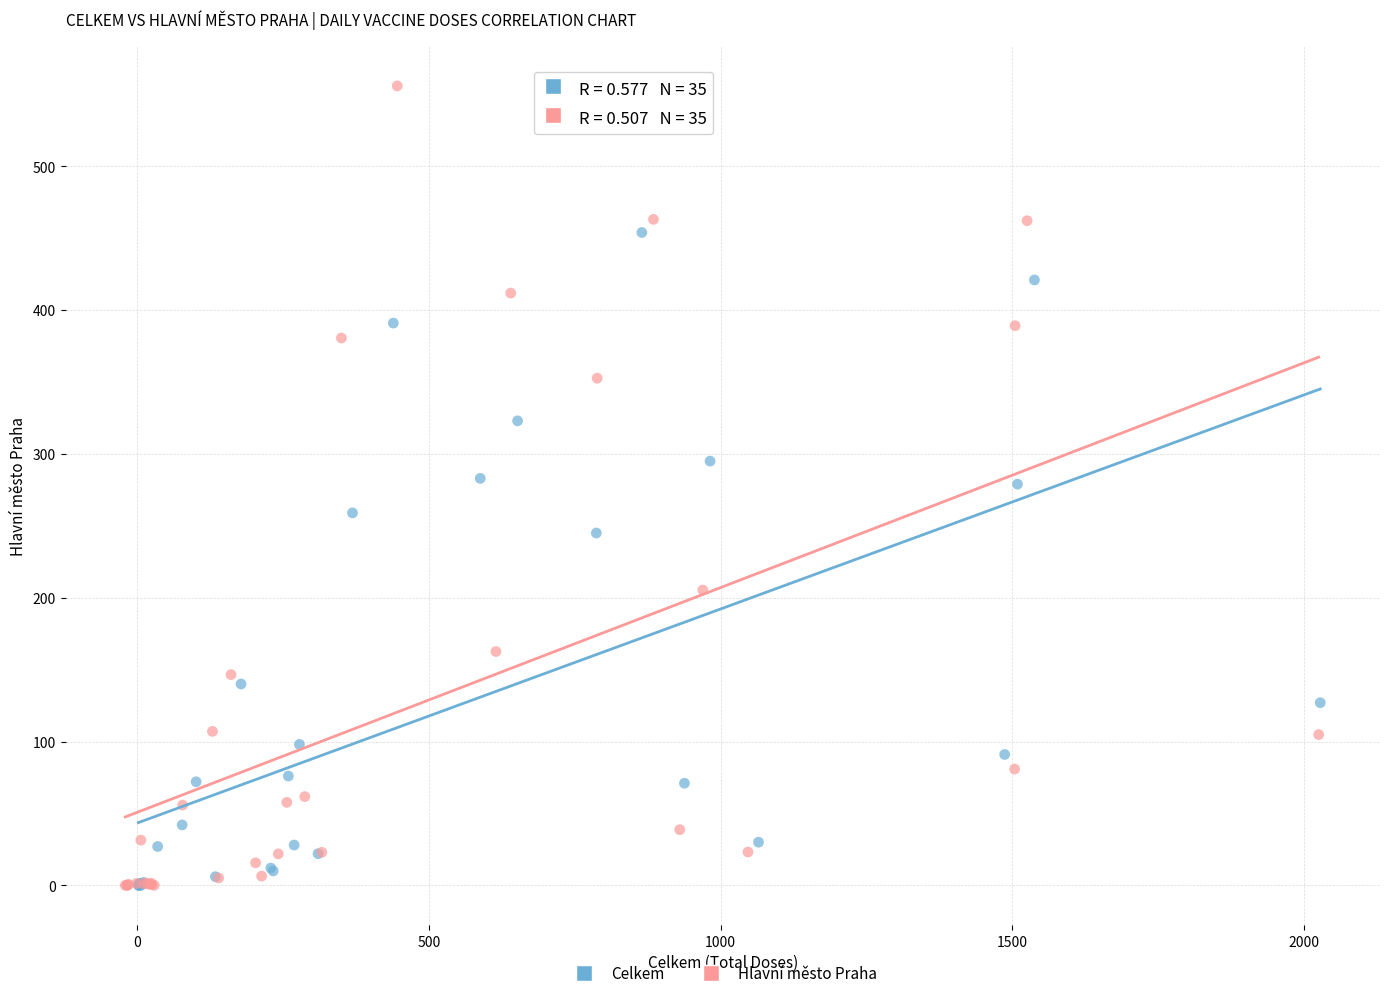

Which series has the largest Y range (max minus min)?

Hlavní město Praha